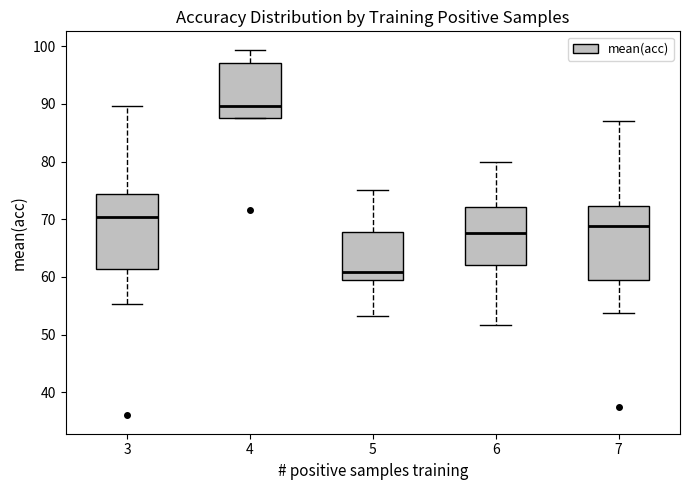

Reading left to right, transcribe this box plot: for each box, give where its median line is, the range the box spans, and where its two whiskers end, as read against the y-axis. The values are not printed on the chart, so give them approximately, as read against the axis.

3: median 70, box 61 to 74, whiskers 55 to 90
4: median 90, box 88 to 97, whiskers 88 to 99
5: median 61, box 60 to 68, whiskers 53 to 75
6: median 68, box 62 to 72, whiskers 52 to 80
7: median 69, box 60 to 72, whiskers 54 to 87